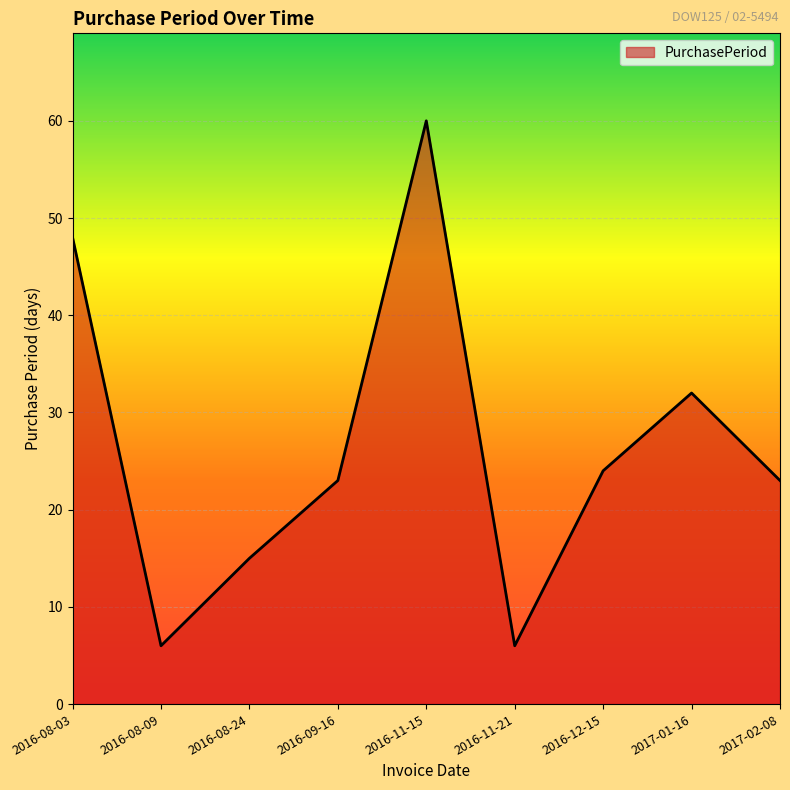

Approximately how many times larger is the value at 2016-08-03 compared to 2016-08-24?

3.2